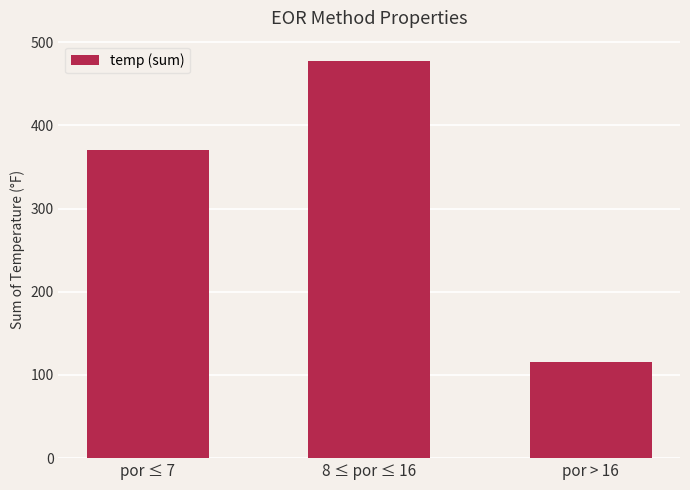

Is it true that the value at por > 16 is 115?

True